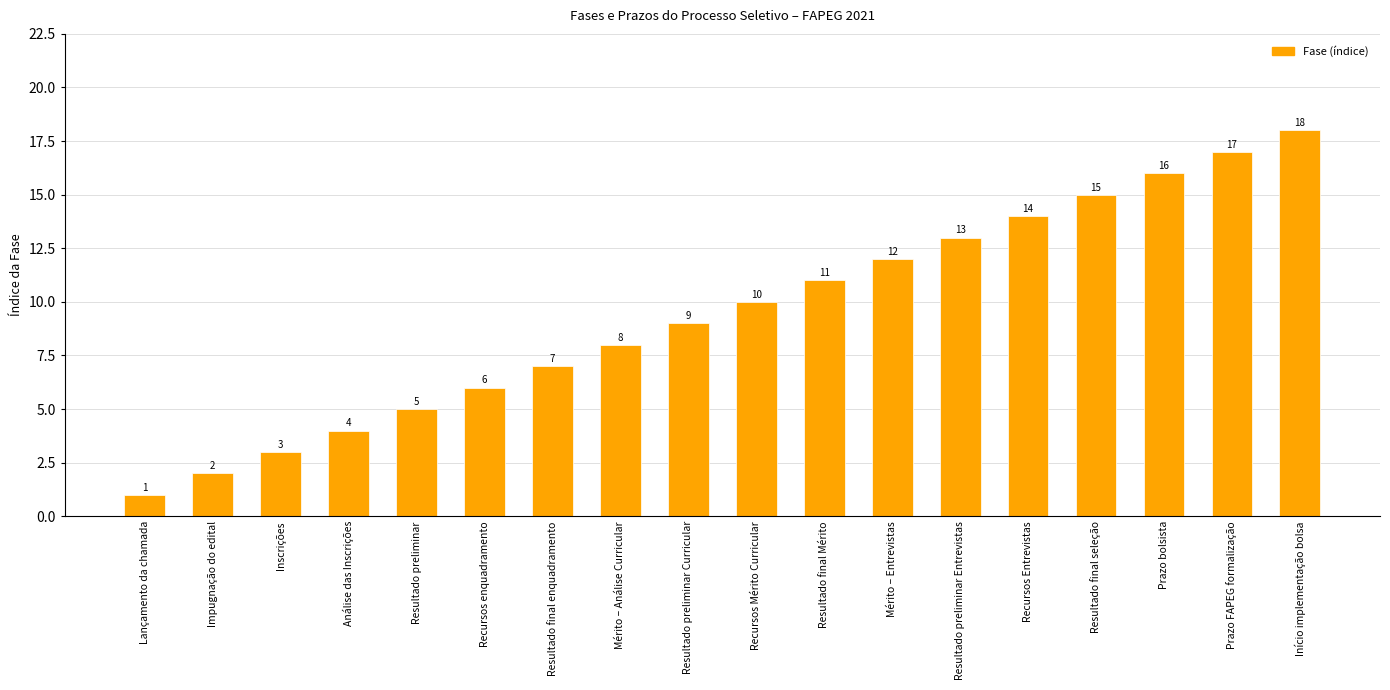

What is the difference between the second highest and minimum values?

16